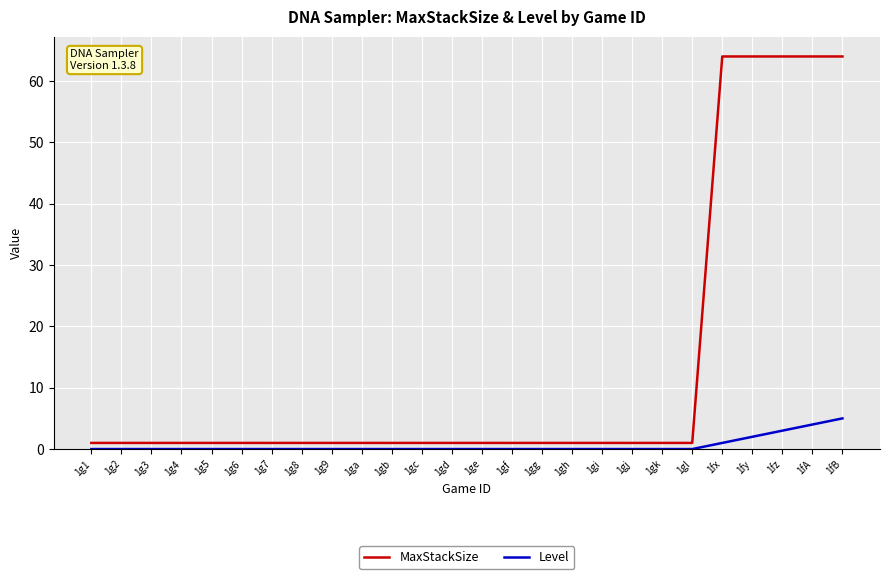

How many lines are shown in the chart?

2